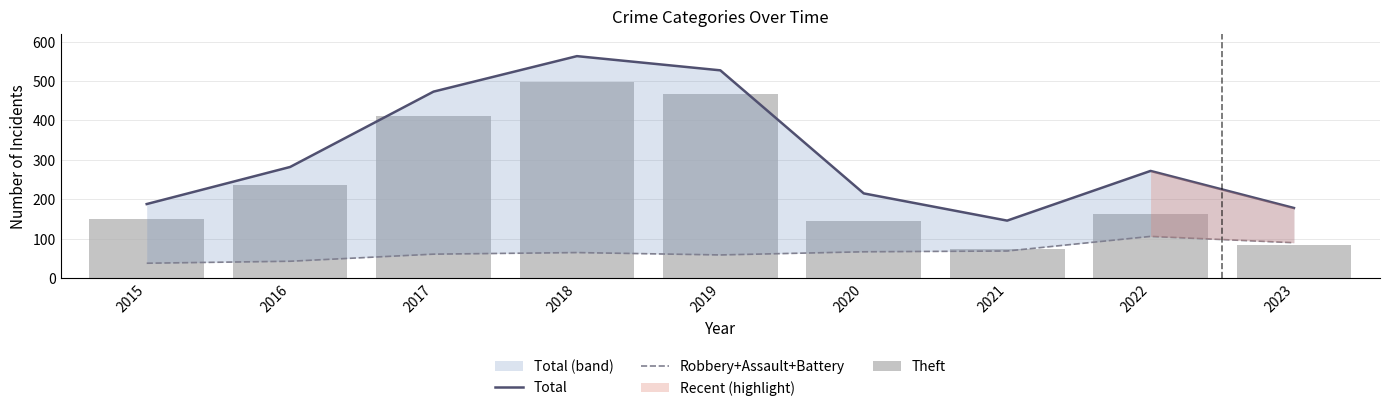

What are all the series names shown in the legend?

Total, Robbery+Assault+Battery, Theft